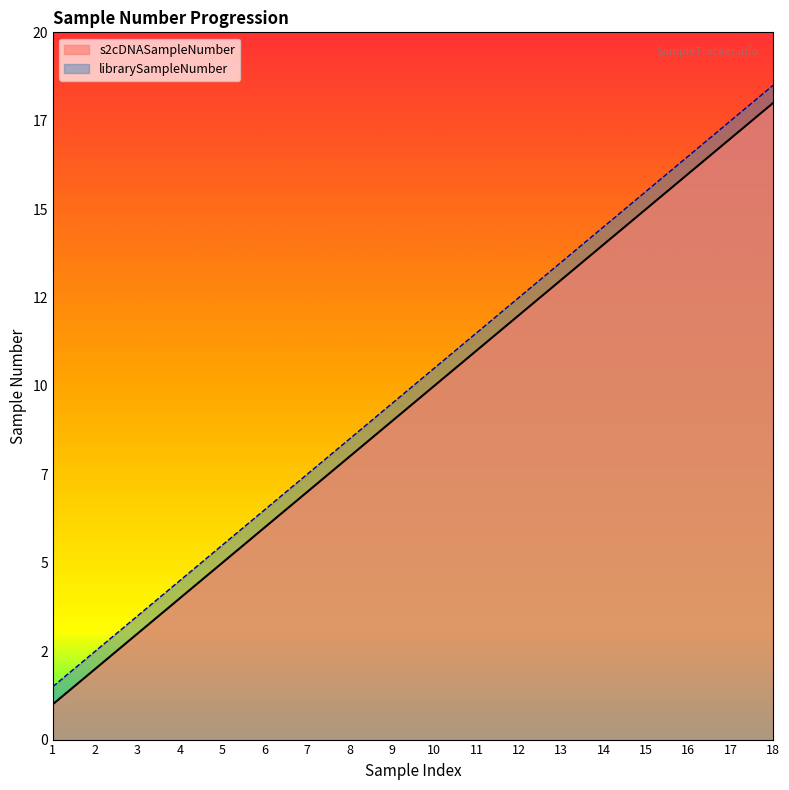

True or false: librarySampleNumber and s2cDNASampleNumber cross at least once.

False